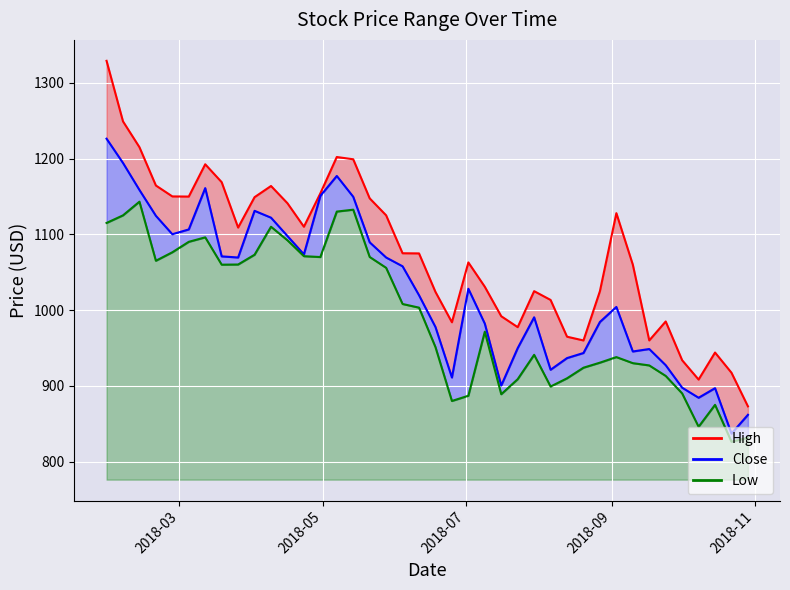

List the labels in order of Low value, smallest first.

2018-10-22, 2018-10-29, 2018-10-08, 2018-10-15, 2018-06-25, 2018-07-02, 2018-07-16, 2018-10-01, 2018-08-06, 2018-07-23, 2018-08-13, 2018-09-24, 2018-08-20, 2018-09-17, 2018-09-10, 2018-08-27, 2018-09-03, 2018-07-30, 2018-06-18, 2018-07-09, 2018-06-11, 2018-06-04, 2018-05-28, 2018-03-19, 2018-03-26, 2018-02-19, 2018-04-30, 2018-05-21, 2018-04-23, 2018-04-02, 2018-02-26, 2018-03-05, 2018-04-16, 2018-03-12, 2018-04-09, 2018-01-29, 2018-02-05, 2018-05-07, 2018-05-14, 2018-02-12